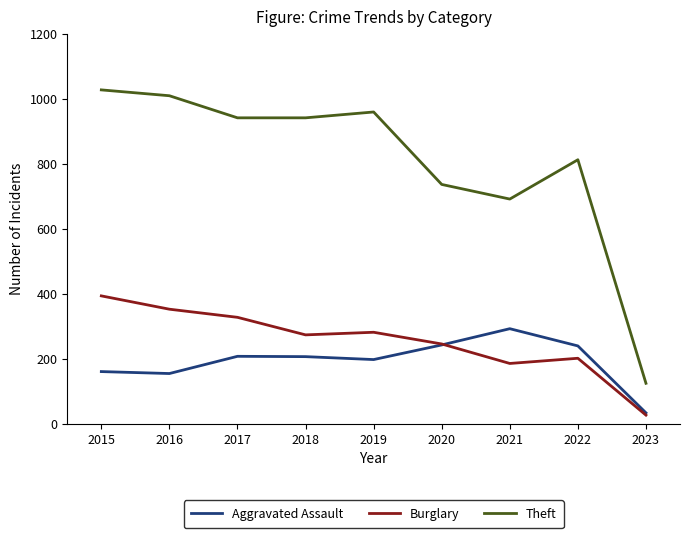

Rank the series by their maximum value, from highest to lowest.

Theft, Burglary, Aggravated Assault